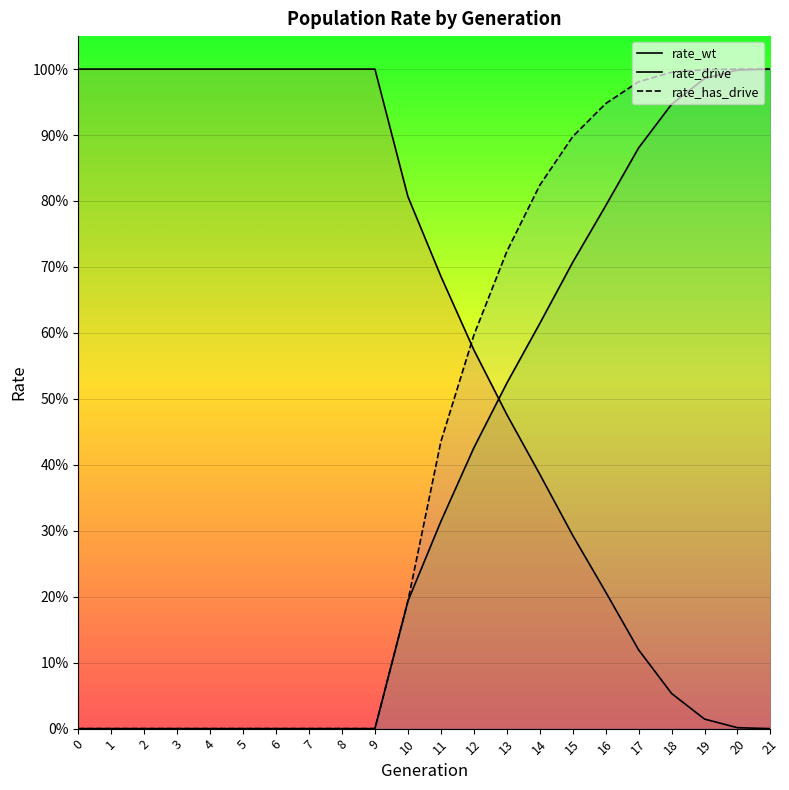

Between 1 and 5, which series saw the biggest shift?

rate_wt